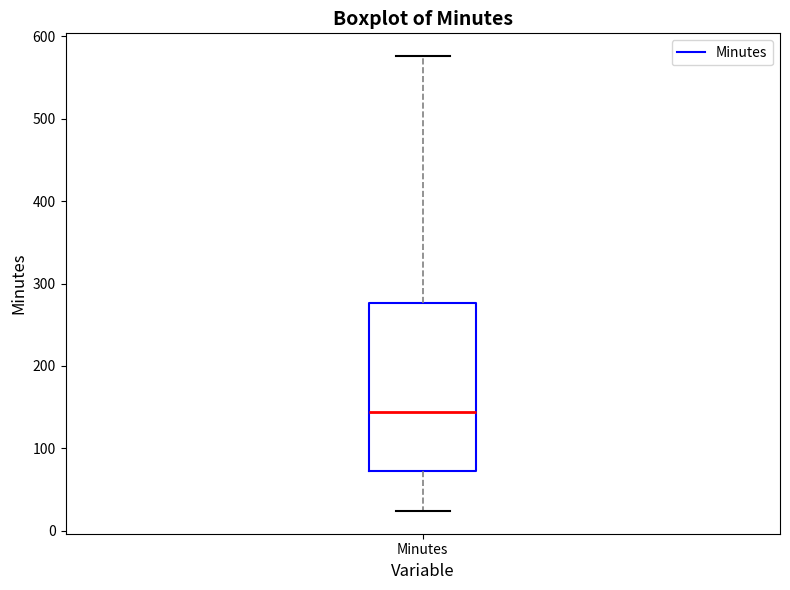

Read this box plot against the y-axis: the position of the median line, the range covered by the box, and the ends of both whiskers. The values are not printed on the chart, so give them approximately, as read against the axis.

median 140, box 70 to 280, whiskers 20 to 580